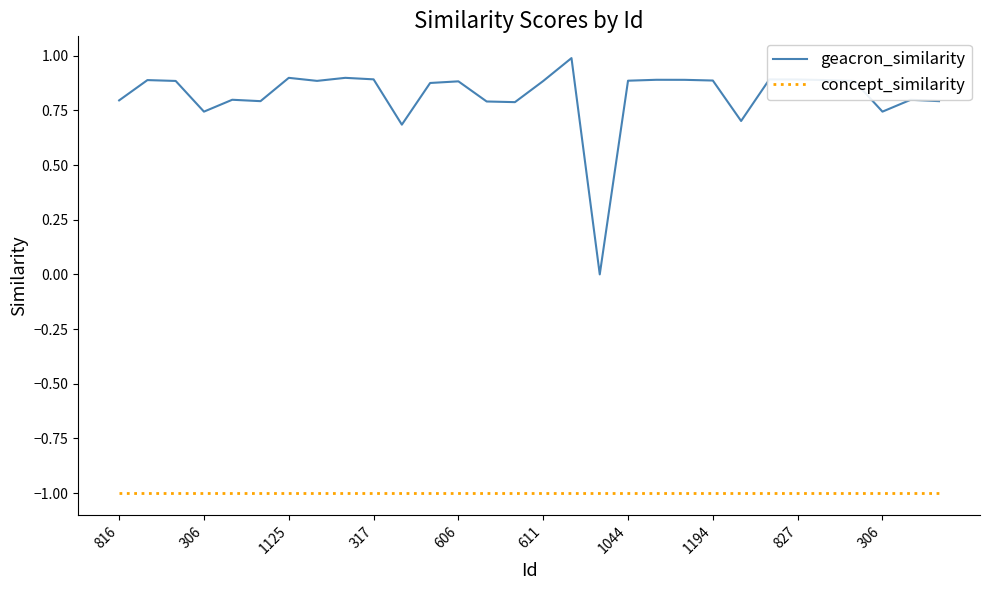

List the series in order of their peak value, lowest first.

concept_similarity, geacron_similarity